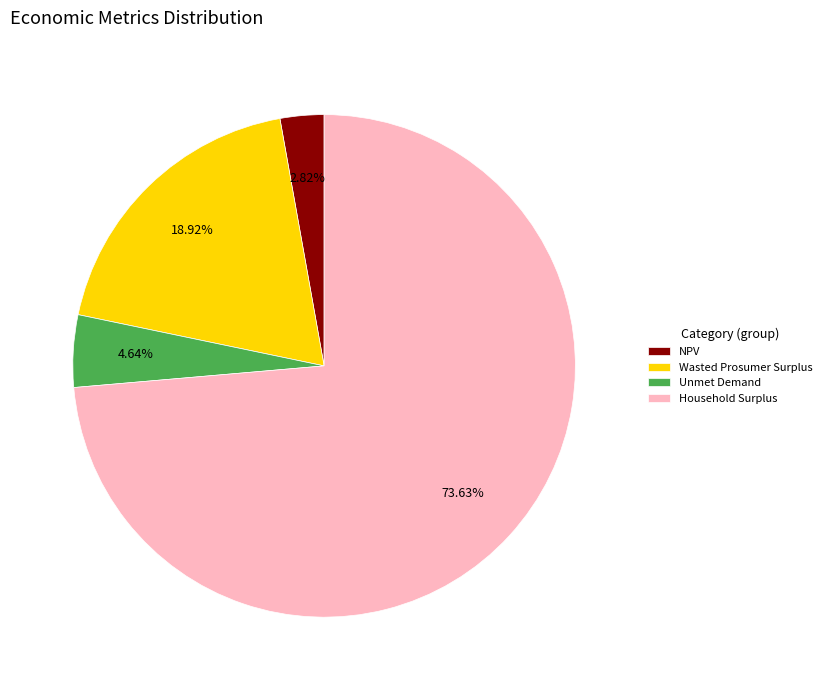

What is the ratio of the value at Unmet Demand to the value at NPV?

1.6